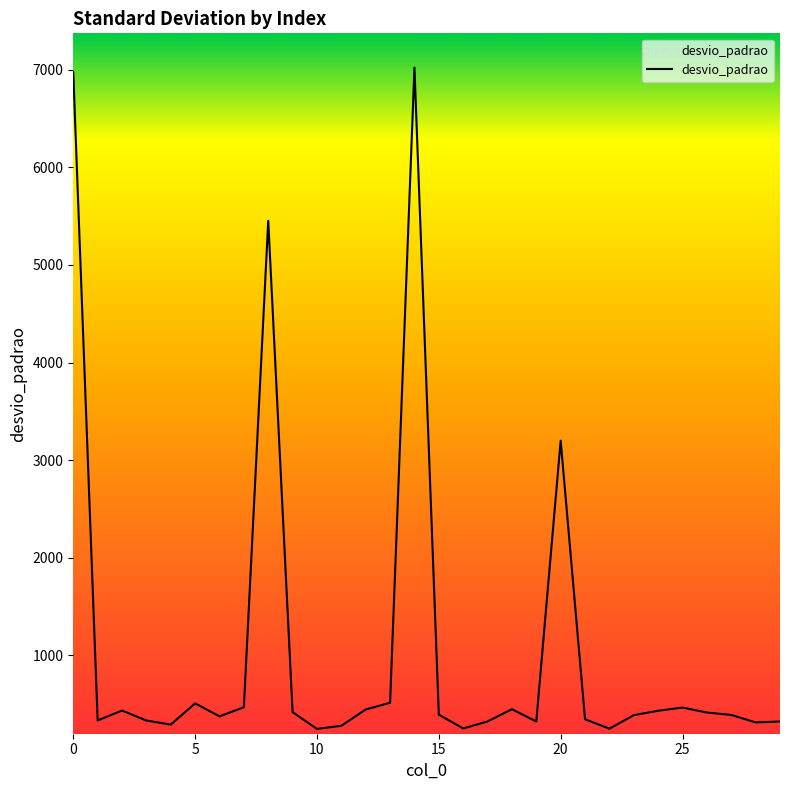

What is the difference between the maximum and minimum values?

6775.0